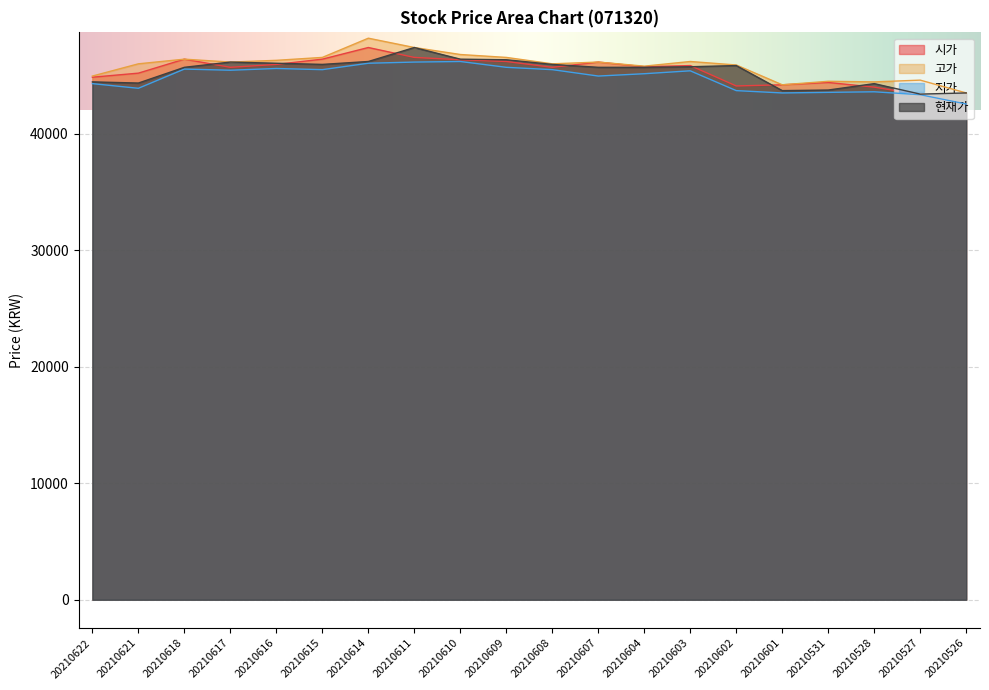

What is the difference between the 현재가 values at 20210621 and 20210610?

2050